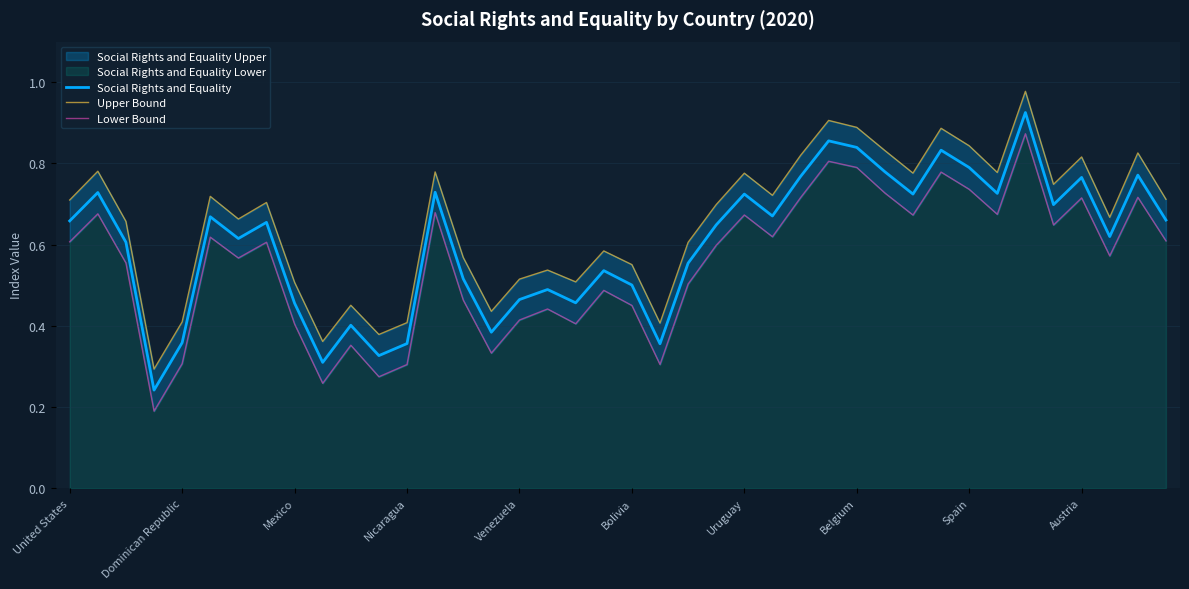

Which category has the highest value in the Upper Bound series?

34